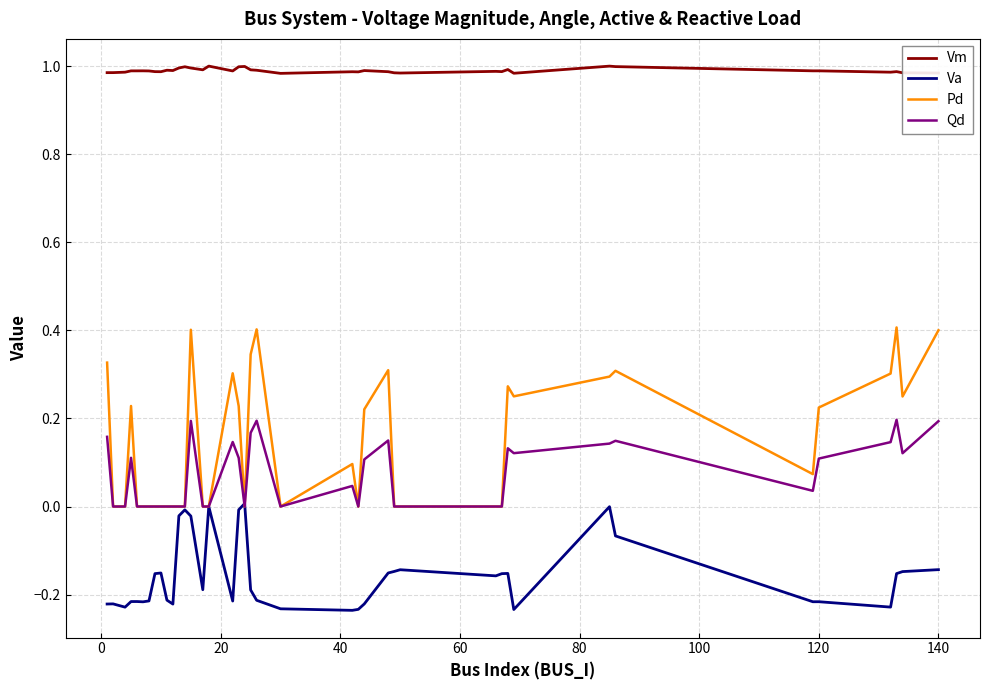

List the series in order of their peak value, lowest first.

Va, Qd, Pd, Vm